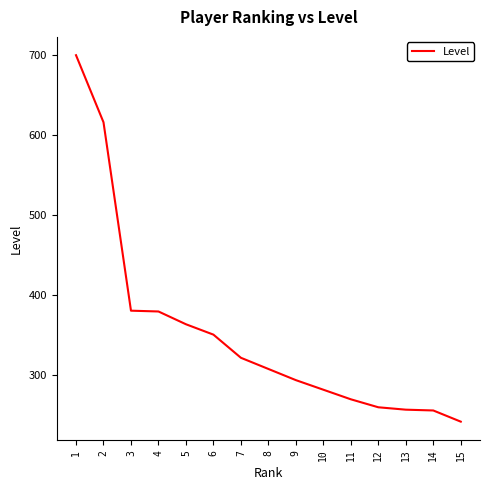

What is the greatest value displayed?

700